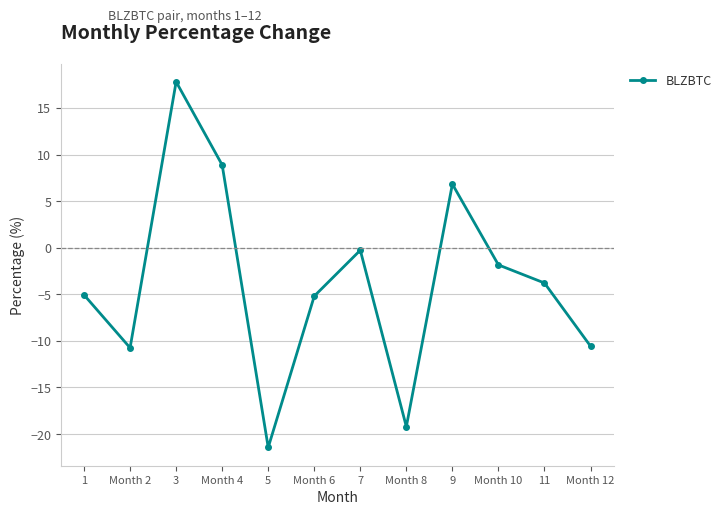

What is the average value?

-3.7